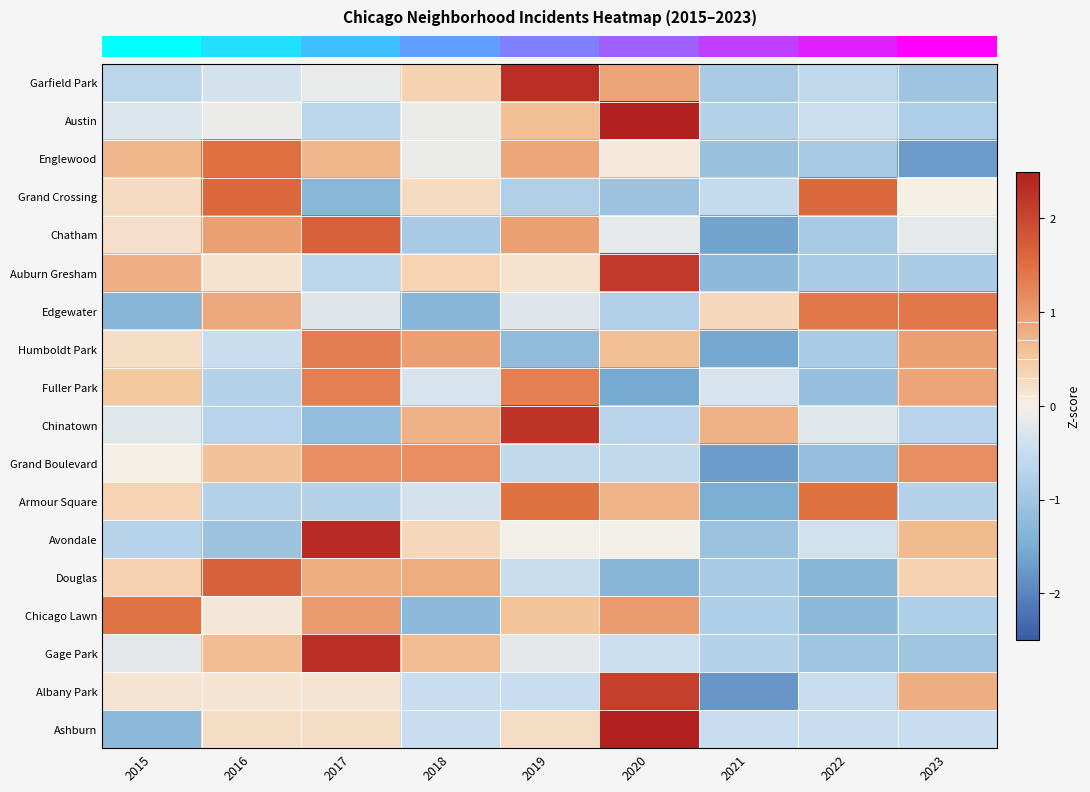

Reading left to right, transcribe all the data shown in this chart.

row_0: 2015=-0.6	2016=-0.4	2017=-0.1	2018=0.4	2019=2.3	2020=0.9	2021=-0.9	2022=-0.6	2023=-1.0
row_1: 2015=-0.3	2016=-0.1	2017=-0.6	2018=-0.1	2019=0.6	2020=2.6	2021=-0.7	2022=-0.5	2023=-0.8
row_2: 2015=0.7	2016=1.5	2017=0.7	2018=-0.1	2019=0.9	2020=0.1	2021=-1.1	2022=-0.9	2023=-1.7
row_3: 2015=0.3	2016=1.6	2017=-1.3	2018=0.3	2019=-0.8	2020=-1.1	2021=-0.5	2022=1.6	2023=0.0
row_4: 2015=0.2	2016=0.9	2017=1.7	2018=-0.9	2019=0.9	2020=-0.2	2021=-1.6	2022=-0.9	2023=-0.2
row_5: 2015=0.8	2016=0.2	2017=-0.7	2018=0.4	2019=0.2	2020=2.2	2021=-1.3	2022=-0.9	2023=-0.9
row_6: 2015=-1.3	2016=0.8	2017=-0.2	2018=-1.3	2019=-0.2	2020=-0.8	2021=0.3	2022=1.4	2023=1.4
row_7: 2015=0.2	2016=-0.5	2017=1.3	2018=1.0	2019=-1.2	2020=0.6	2021=-1.6	2022=-0.8	2023=1.0
row_8: 2015=0.5	2016=-0.7	2017=1.3	2018=-0.3	2019=1.3	2020=-1.5	2021=-0.3	2022=-1.1	2023=0.9
row_9: 2015=-0.2	2016=-0.7	2017=-1.2	2018=0.8	2019=2.2	2020=-0.7	2021=0.8	2022=-0.2	2023=-0.7
row_10: 2015=0.0	2016=0.6	2017=1.1	2018=1.1	2019=-0.6	2020=-0.6	2021=-1.7	2022=-1.1	2023=1.1
row_11: 2015=0.4	2016=-0.7	2017=-0.7	2018=-0.4	2019=1.5	2020=0.7	2021=-1.5	2022=1.5	2023=-0.7
row_12: 2015=-0.7	2016=-1.1	2017=2.4	2018=0.3	2019=-0.0	2020=-0.0	2021=-1.1	2022=-0.4	2023=0.6
row_13: 2015=0.4	2016=1.7	2017=0.8	2018=0.8	2019=-0.5	2020=-1.3	2021=-0.9	2022=-1.3	2023=0.4
row_14: 2015=1.5	2016=0.1	2017=1.0	2018=-1.3	2019=0.6	2020=1.0	2021=-0.8	2022=-1.3	2023=-0.8
row_15: 2015=-0.2	2016=0.6	2017=2.3	2018=0.6	2019=-0.2	2020=-0.5	2021=-0.7	2022=-1.0	2023=-1.0
row_16: 2015=0.1	2016=0.1	2017=0.1	2018=-0.5	2019=-0.5	2020=2.1	2021=-1.8	2022=-0.5	2023=0.8
row_17: 2015=-1.3	2016=0.2	2017=0.2	2018=-0.5	2019=0.2	2020=2.5	2021=-0.5	2022=-0.5	2023=-0.5